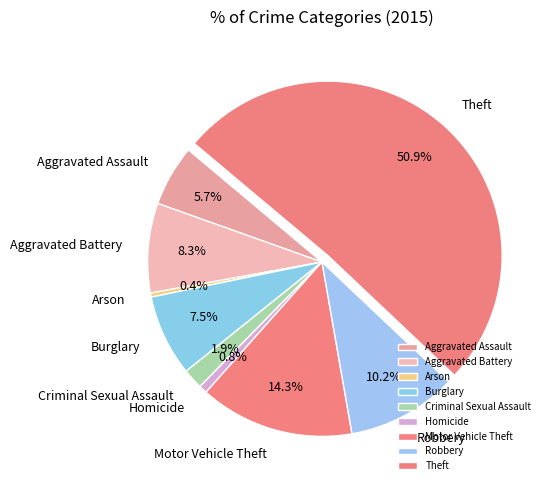

Count the number of slices in the pie.

9